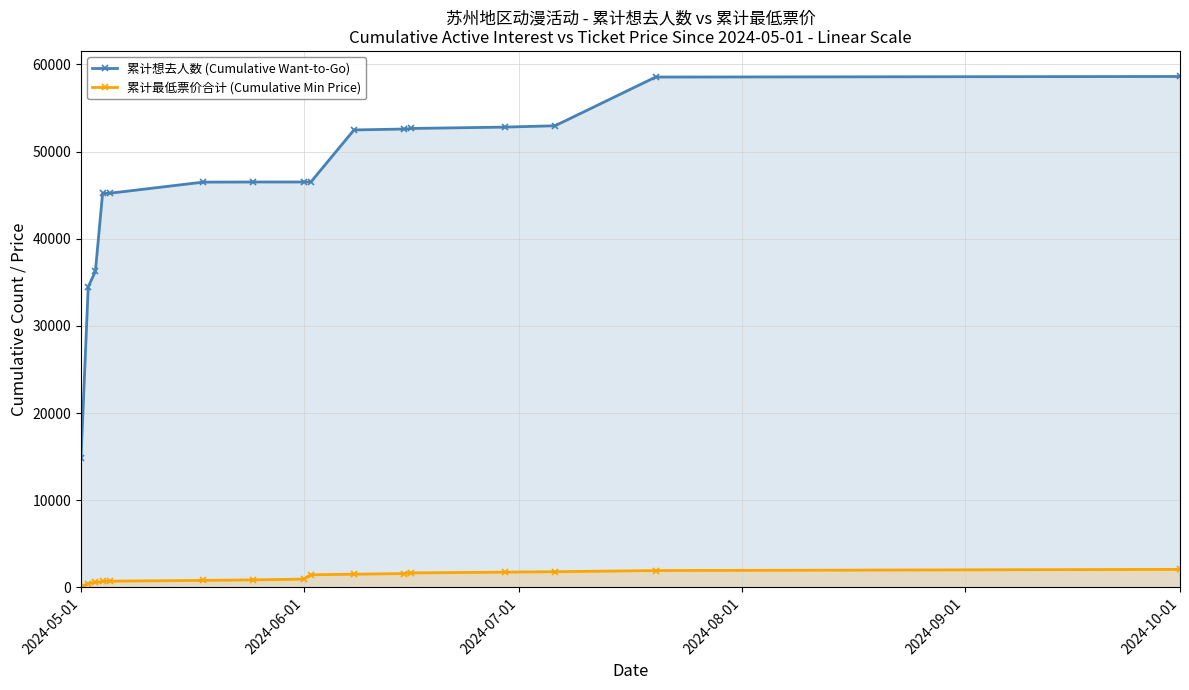

True or false: 累计最低票价合计 (Cumulative Min Price) and 累计想去人数 (Cumulative Want-to-Go) cross at least once.

False